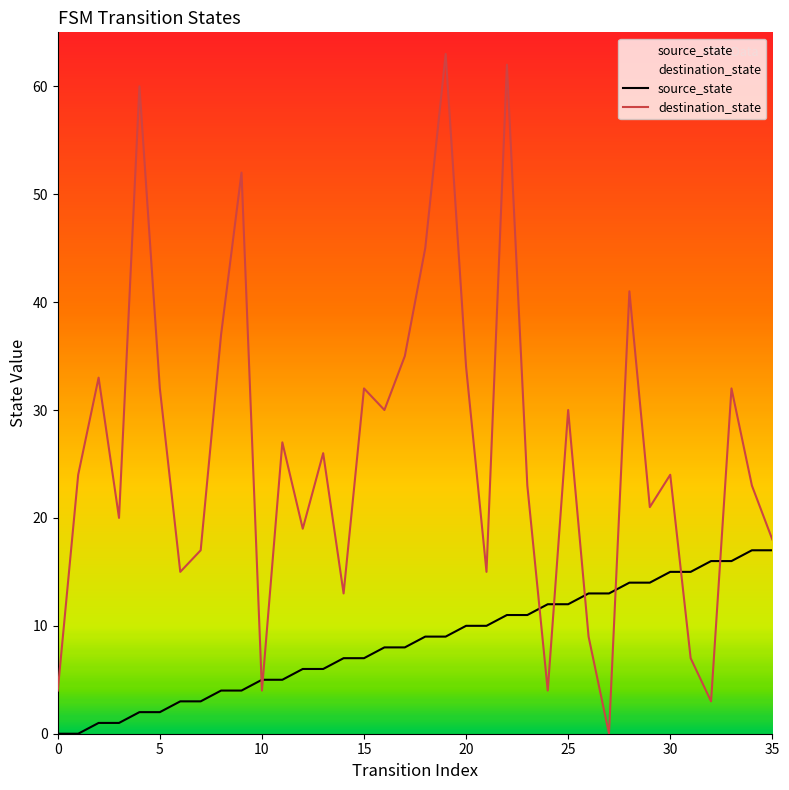

Between which two adjacent categories do source_state and destination_state first intersect?

9 and 10